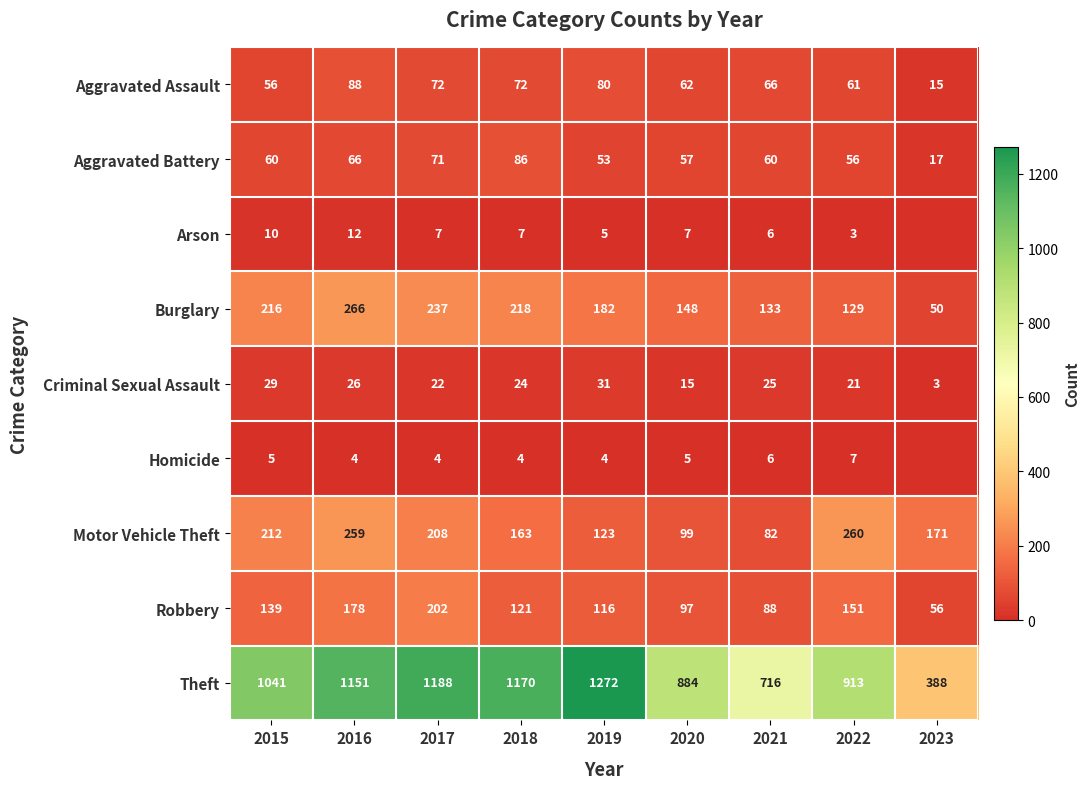

What is the difference between the Homicide values at 2021 and 2019?

2